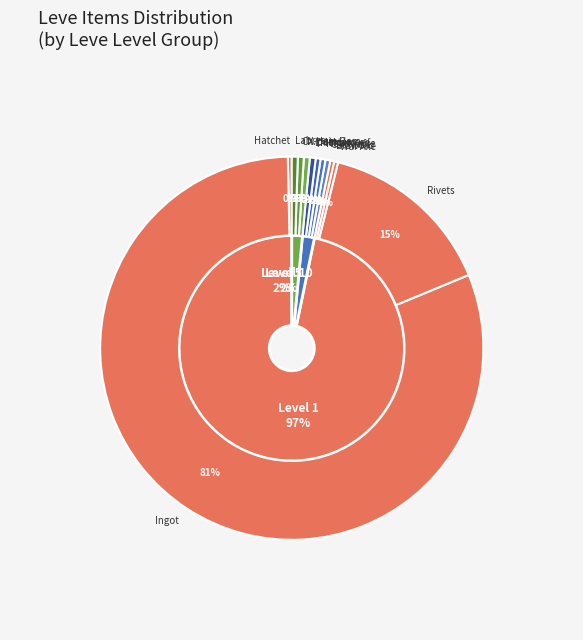

What is the majority slice?

Bronze Ingot